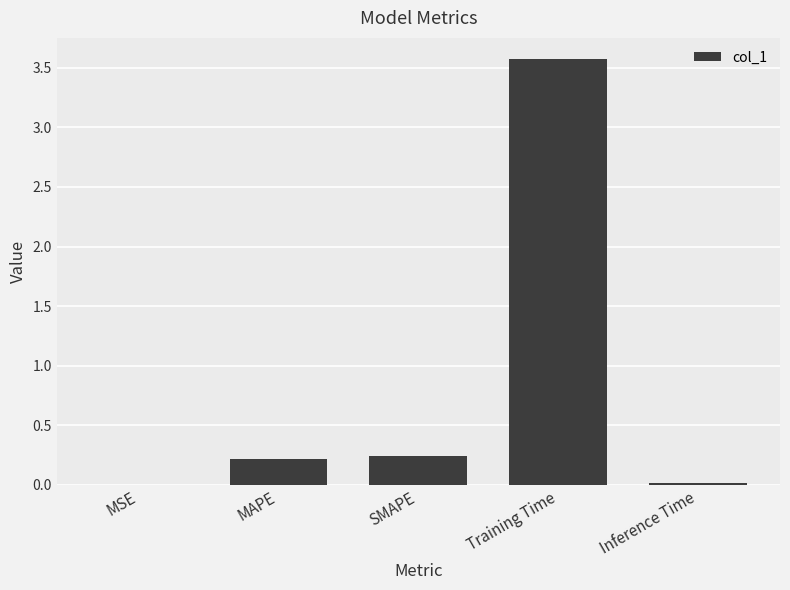

Count the number of data series in this chart.

1